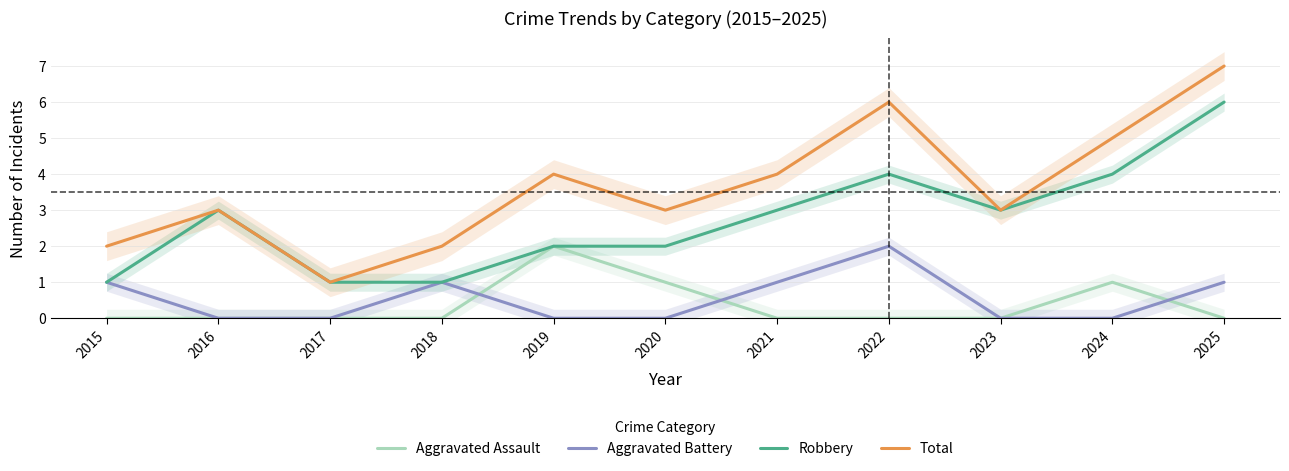

Reading left to right, list all the values displayed in this chart.

Aggravated Assault: 2015=0	2016=0	2017=0	2018=0	2019=2	2020=1	2021=0	2022=0	2023=0	2024=1	2025=0
Aggravated Battery: 2015=1	2016=0	2017=0	2018=1	2019=0	2020=0	2021=1	2022=2	2023=0	2024=0	2025=1
Robbery: 2015=1	2016=3	2017=1	2018=1	2019=2	2020=2	2021=3	2022=4	2023=3	2024=4	2025=6
Total: 2015=2	2016=3	2017=1	2018=2	2019=4	2020=3	2021=4	2022=6	2023=3	2024=5	2025=7